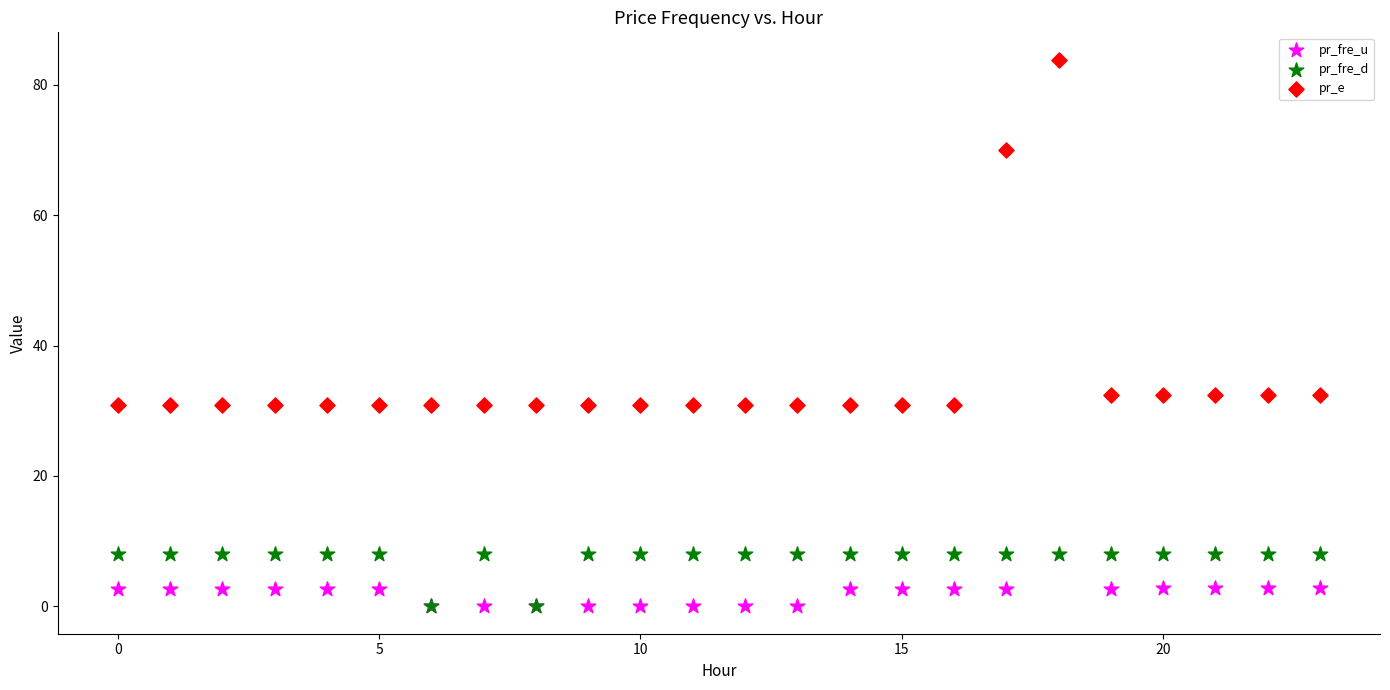

Which series reaches the maximum Y coordinate?

pr_e